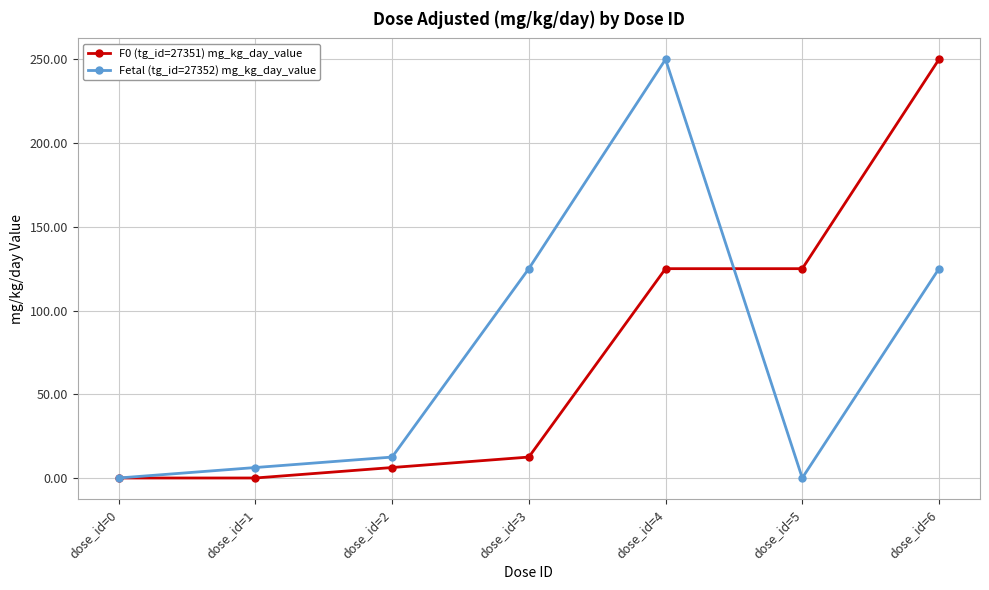

Rank the series at dose_id=6 from lowest to highest value.

Fetal (tg_id=27352) mg_kg_day_value, F0 (tg_id=27351) mg_kg_day_value